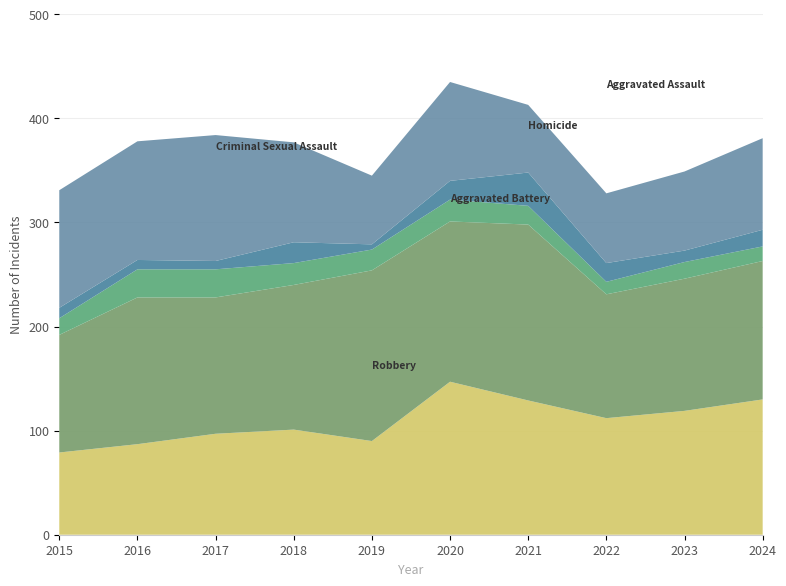

Reading right to left, transcribe all the data shown in this chart.

Aggravated Assault: 130	119	112	129	147	90	101	97	87	79
Aggravated Battery: 133	127	119	169	154	164	139	131	141	113
Criminal Sexual Assault: 14	16	12	18	21	20	21	27	27	16
Homicide: 16	11	18	32	18	5	20	8	9	10
Robbery: 88	76	67	65	95	66	96	121	114	113